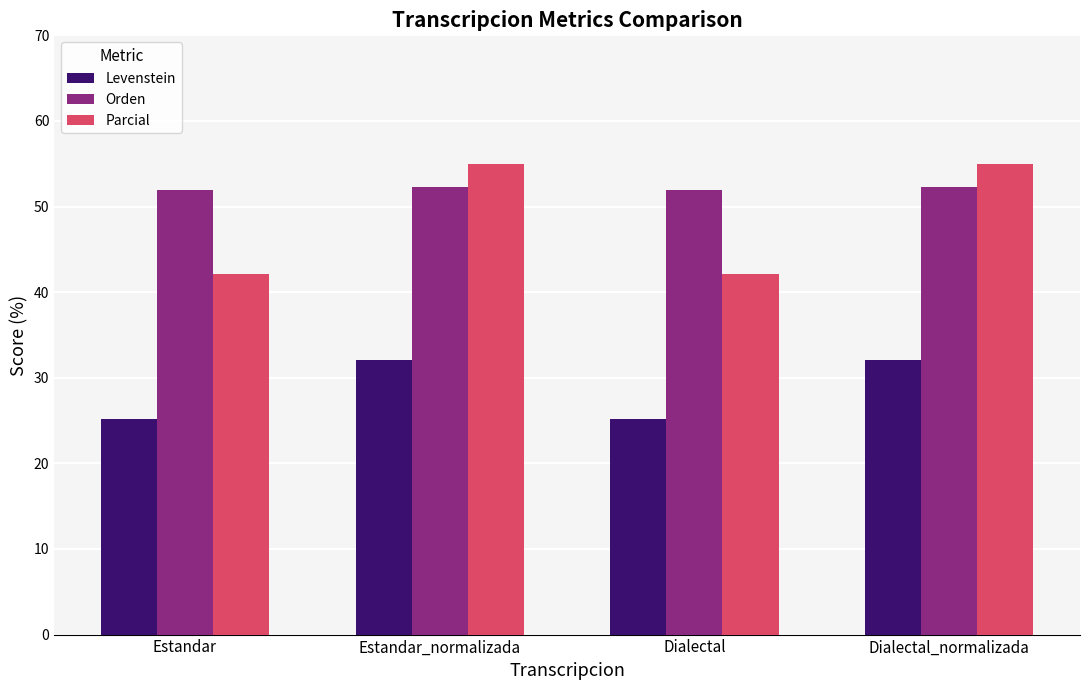

Reading left to right, transcribe all the data shown in this chart.

Levenstein: 25.2	32.1	25.2	32.1
Orden: 51.9	52.2	51.9	52.2
Parcial: 42.2	54.9	42.2	54.9